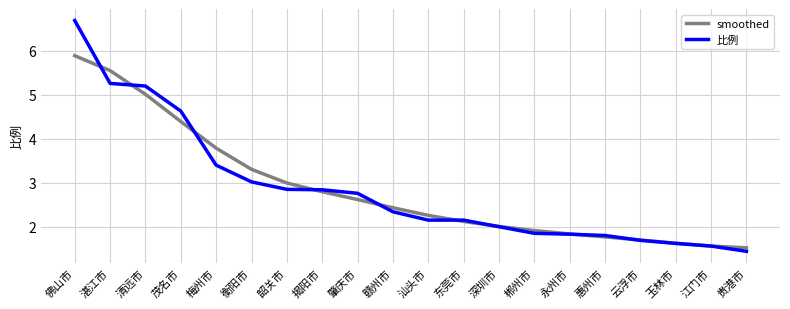

Is this an area chart (filled region under the line)?

No